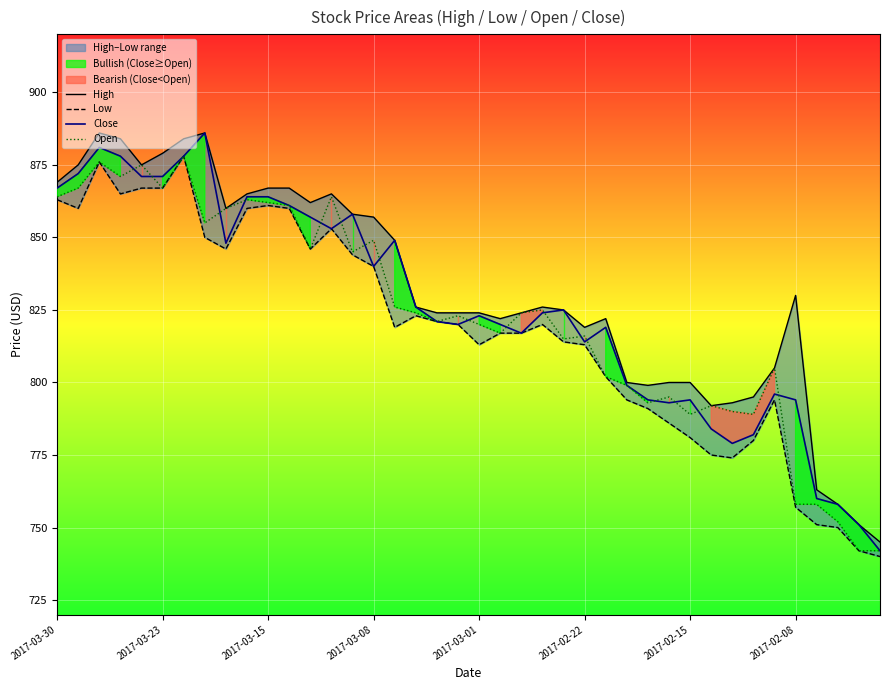

What is the maximum value for High?

886